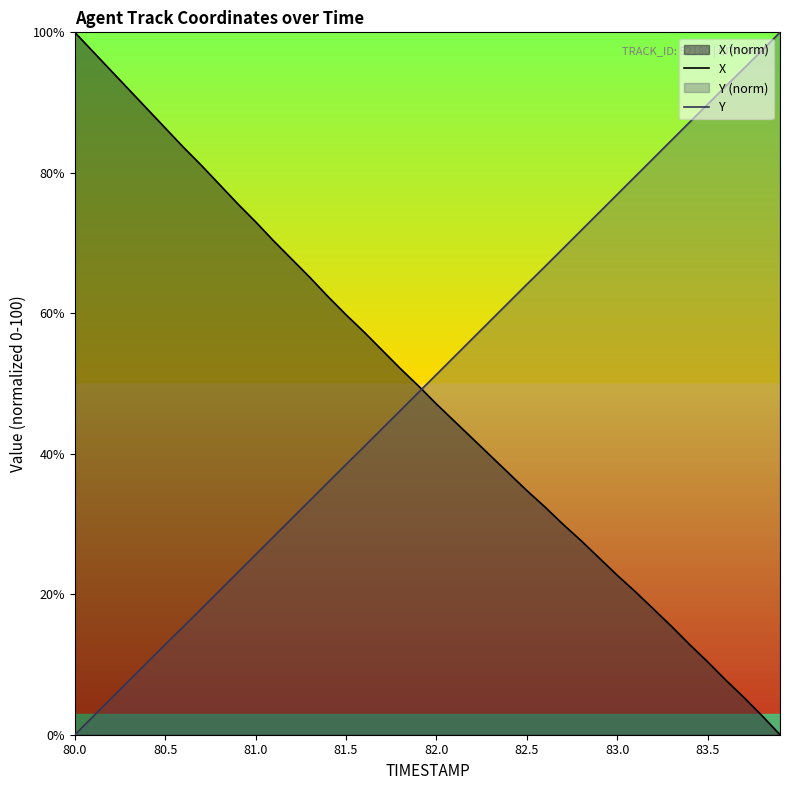

Which series has the widest spread of values?

X